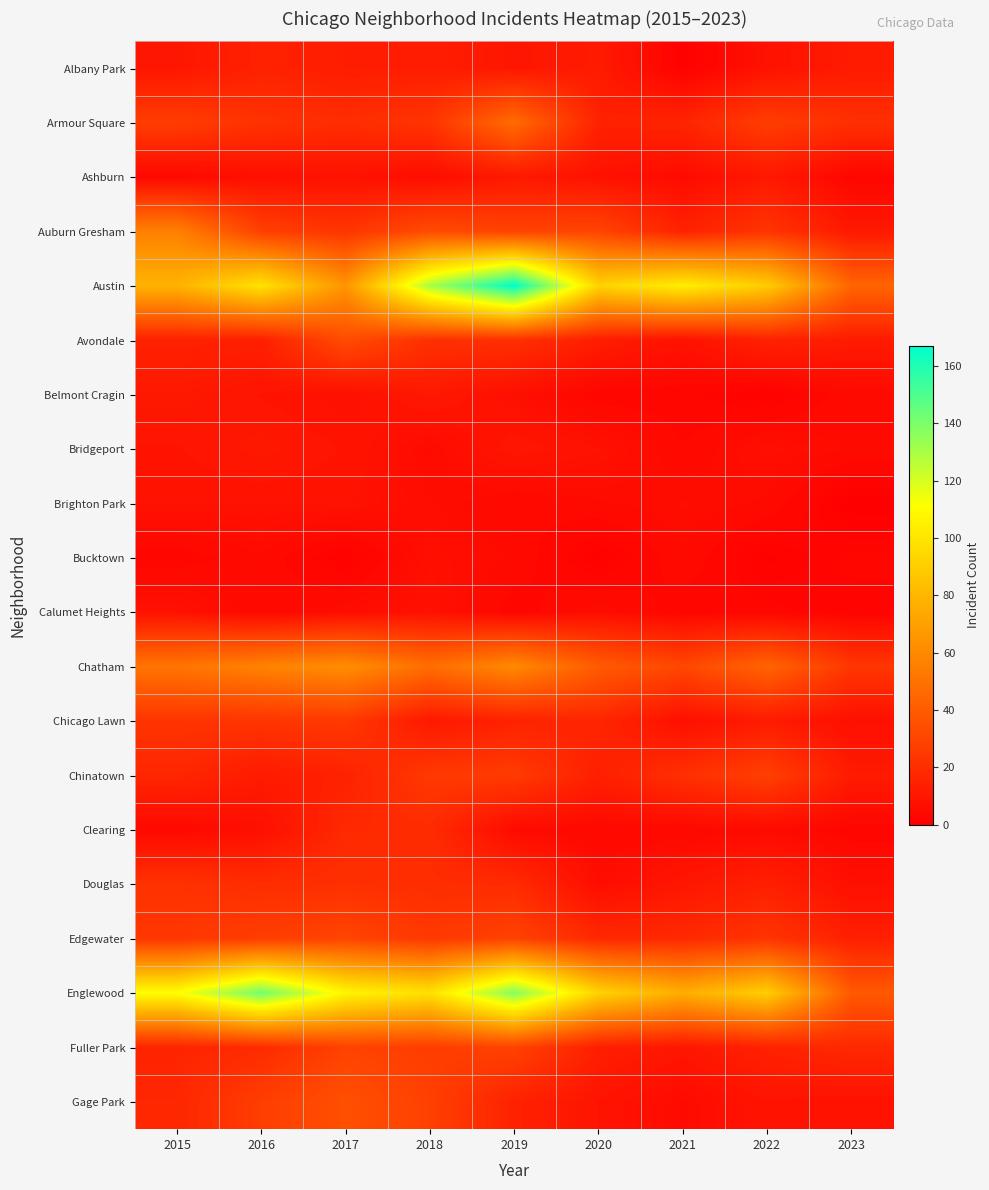

Rank the series at 2023 from highest to lowest value.

Austin, Englewood, Chatham, Armour Square, Fuller Park, Edgewater, Albany Park, Avondale, Chinatown, Auburn Gresham, Gage Park, Chicago Lawn, Douglas, Belmont Cragin, Bridgeport, Ashburn, Bucktown, Clearing, Calumet Heights, Brighton Park